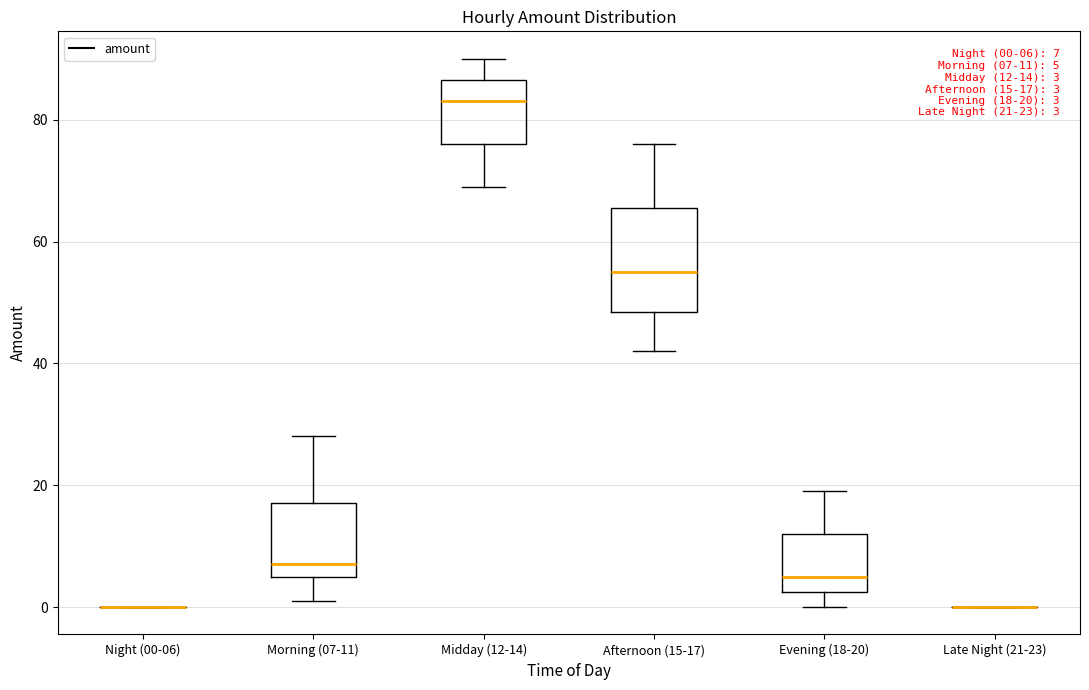

Comparing the boxes themselves (not the whiskers), which one is the tallest?

Afternoon (15-17)